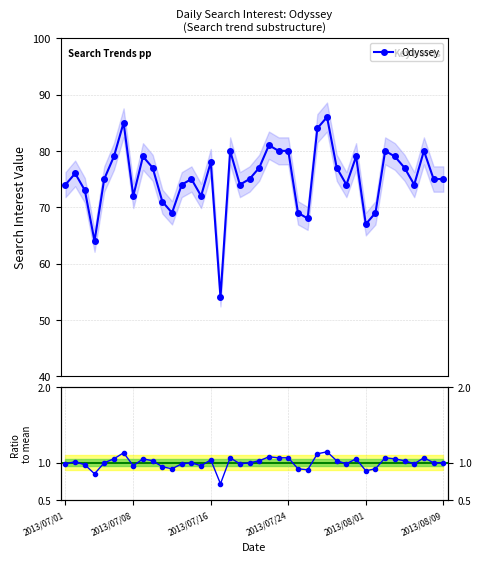

True or false: Odyssey has more than 0 points higher than both neighbors.

True